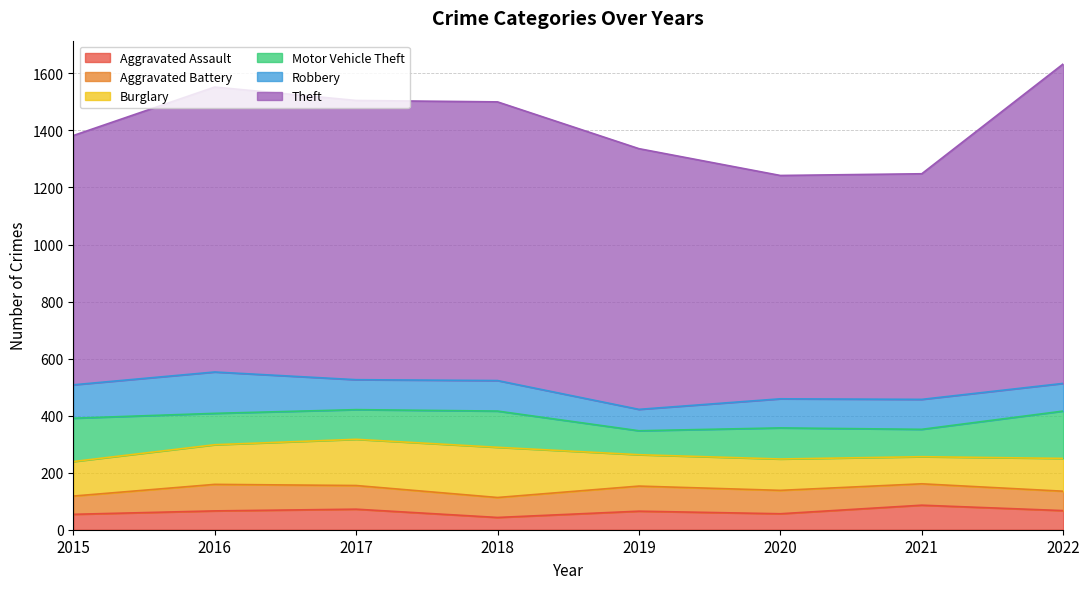

What is the spread (max minus min) of values at 2022?

1053